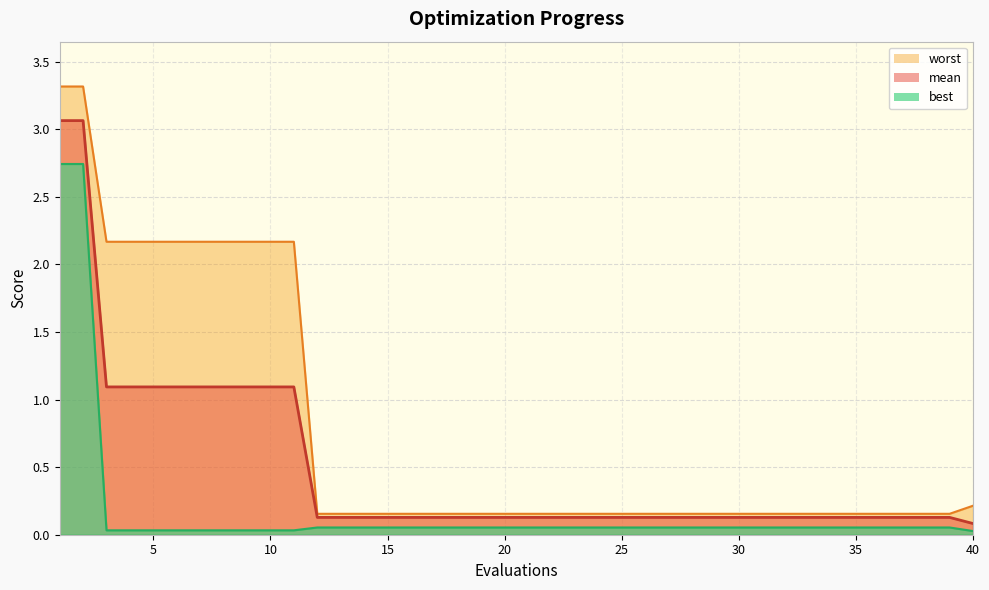

The best series shows 0.1 at 33. True or false?

True